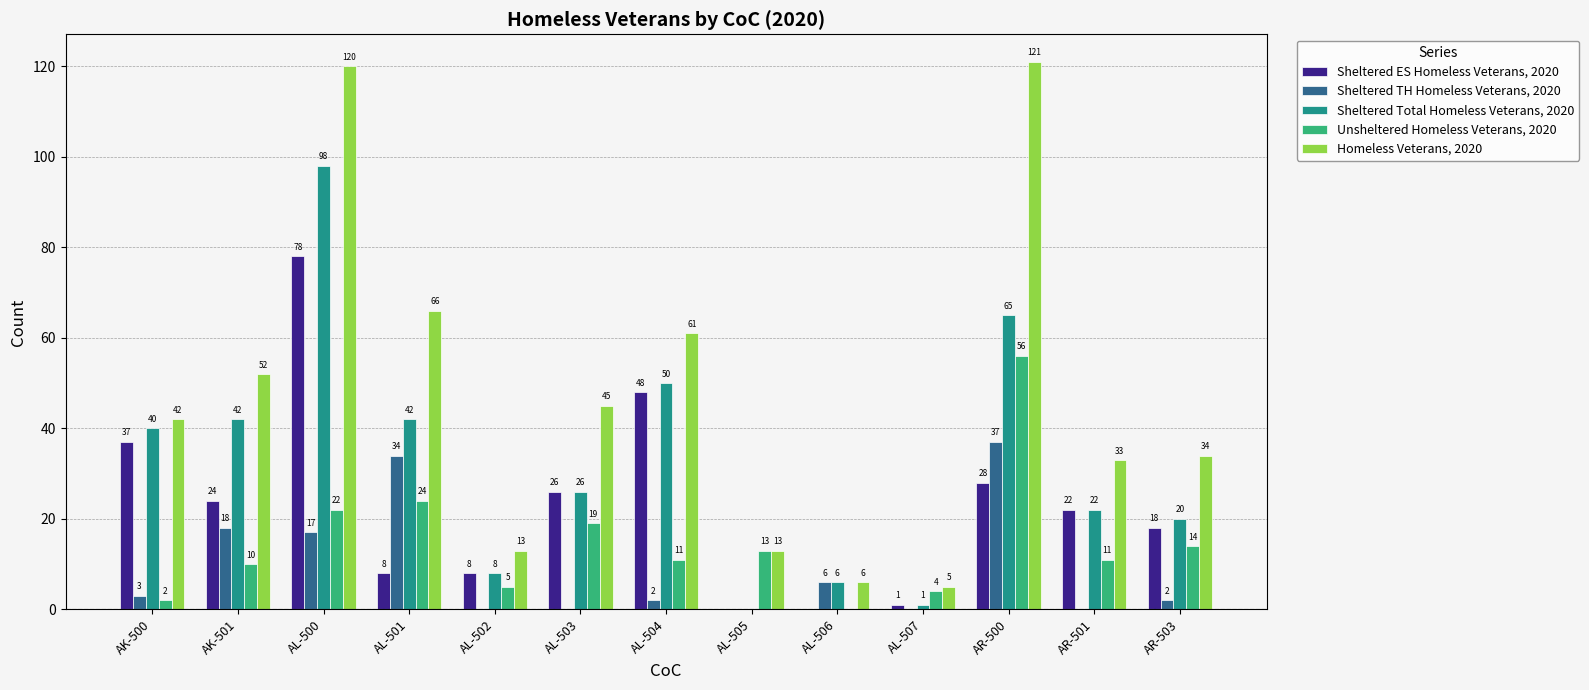

What is the difference between the Sheltered Total Homeless Veterans, 2020 values at AK-500 and AL-501?

2